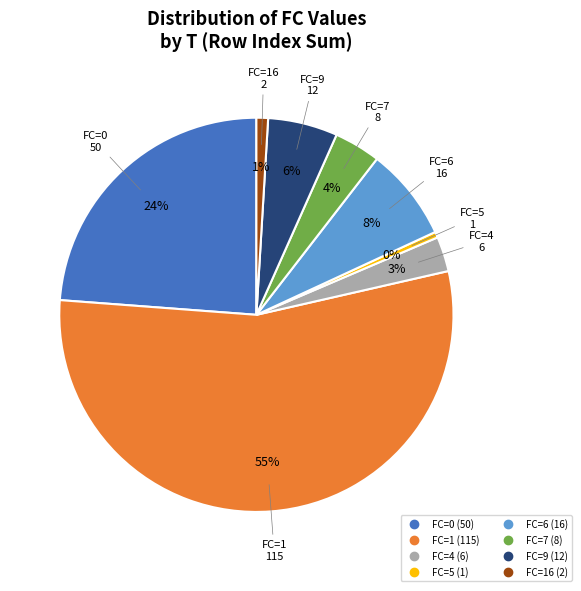

To the nearest percent, what is the average slice percentage?

12%